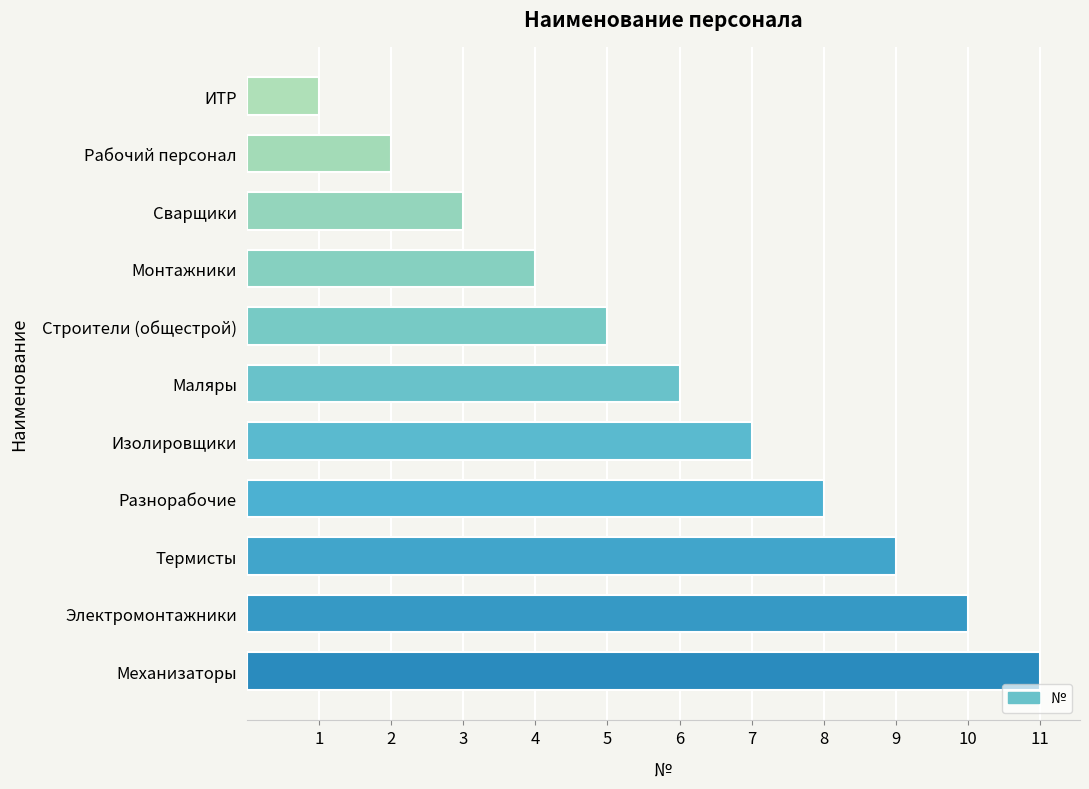

Is it true that the value at Строители (общестрой) is 5?

True